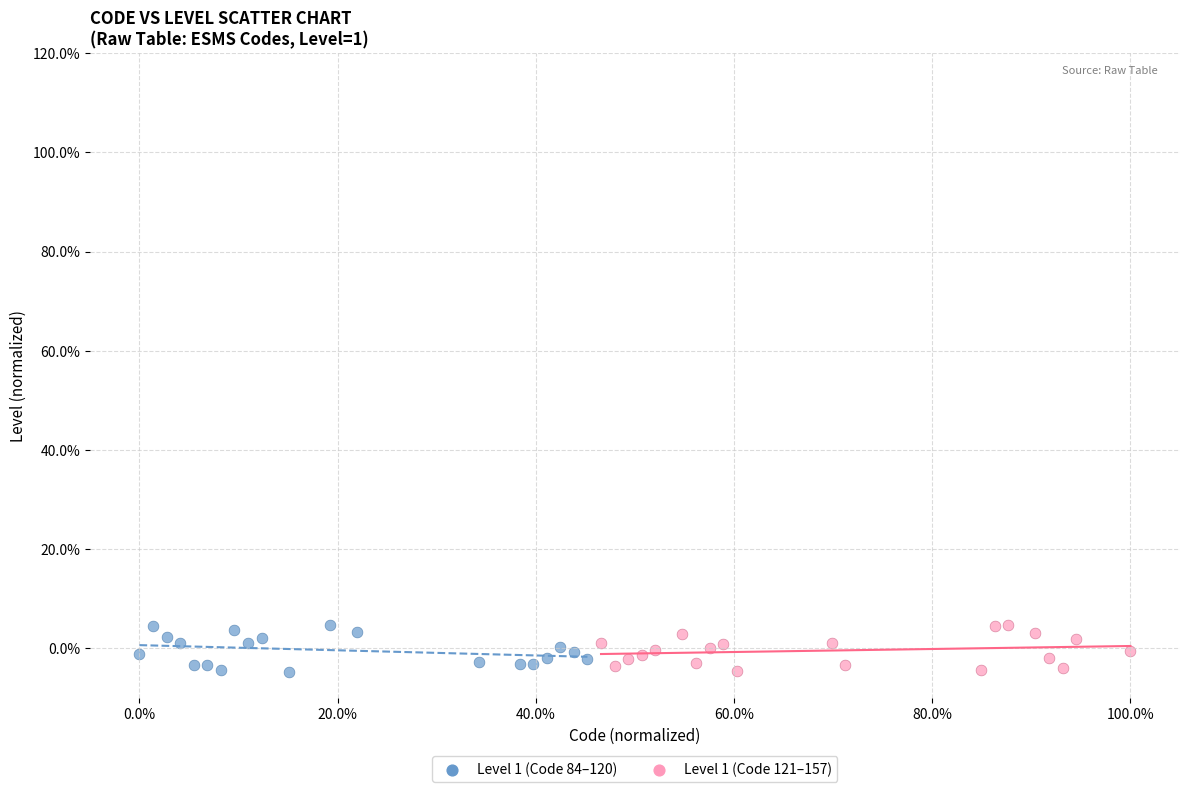

What are all the series names shown in the legend?

Level 1 (Code 84–120), Level 1 (Code 121–157)